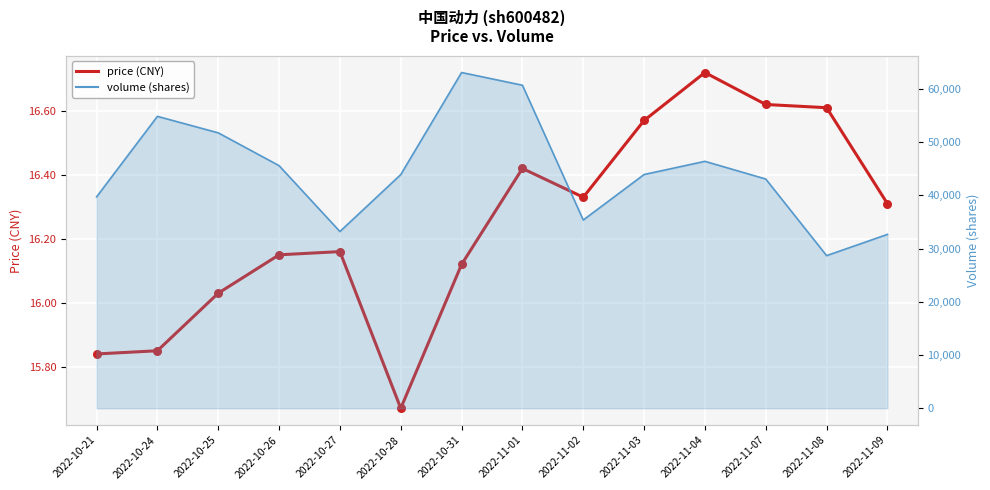

Which series reaches the maximum Y coordinate?

volume_line